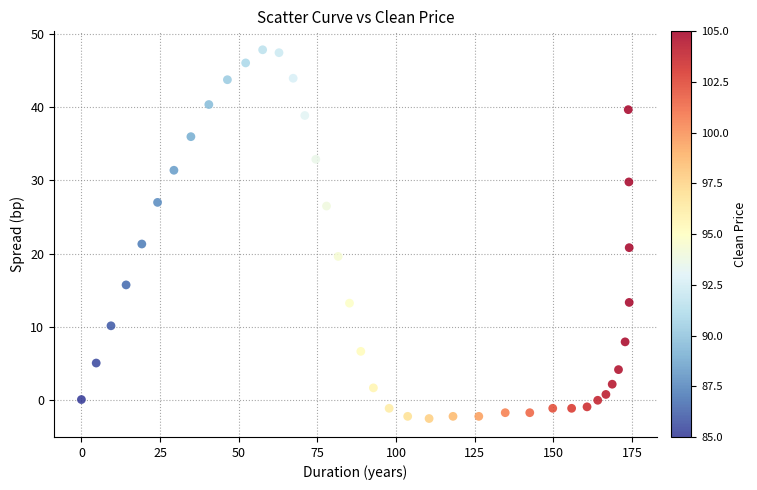

What is the range of Y values (max minus min)?

50.5